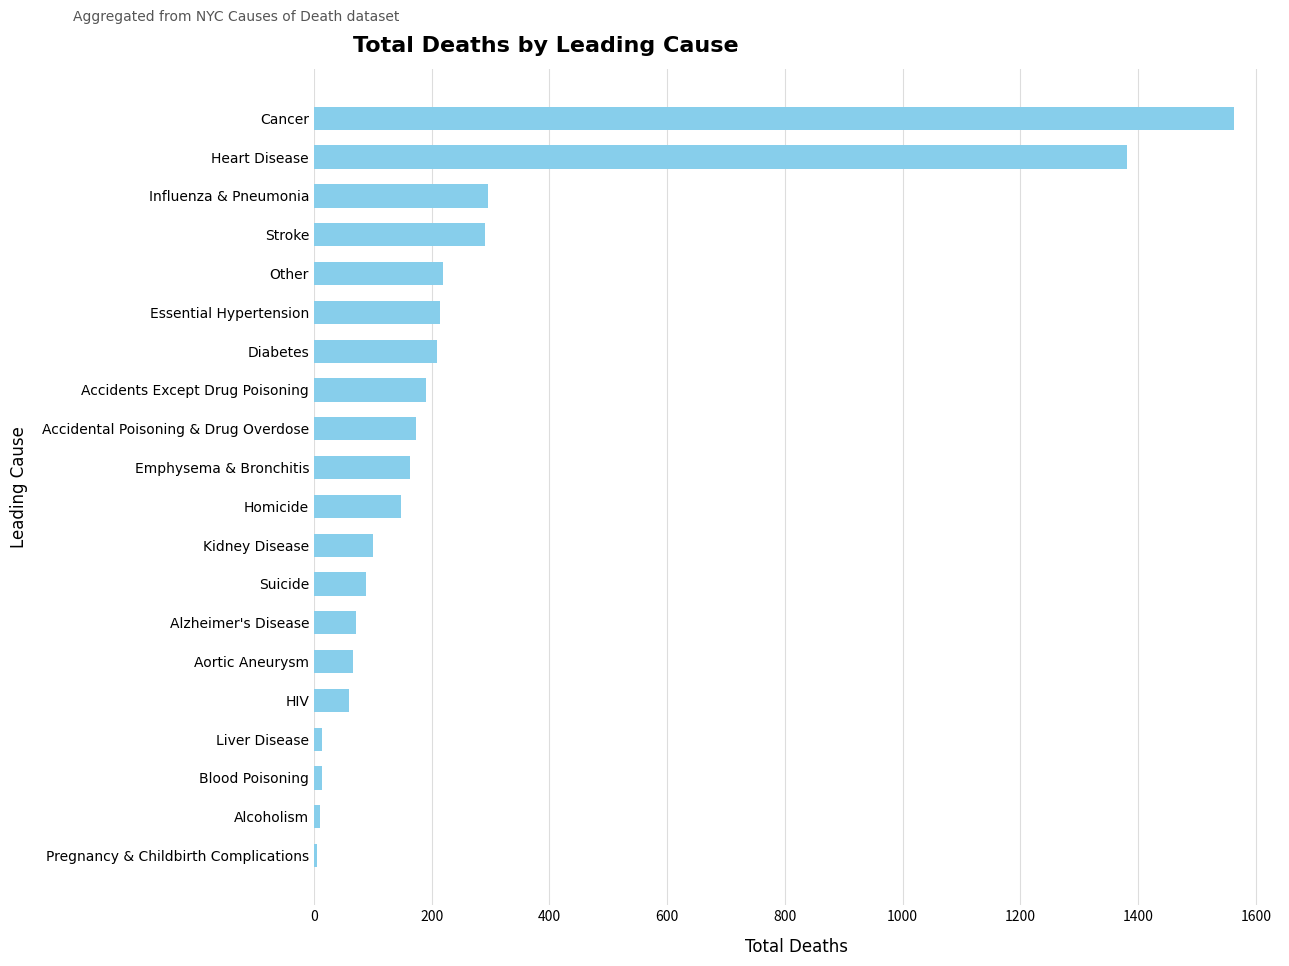

How many distinct data groups are displayed?

1